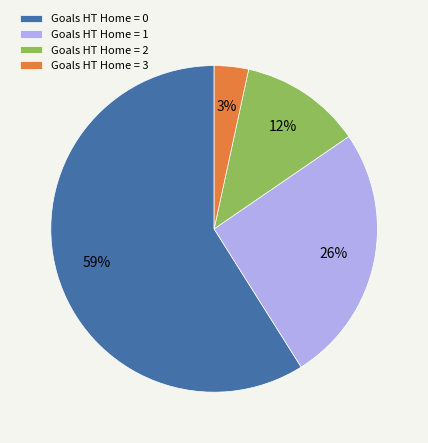

How many slices are in this pie chart?

4